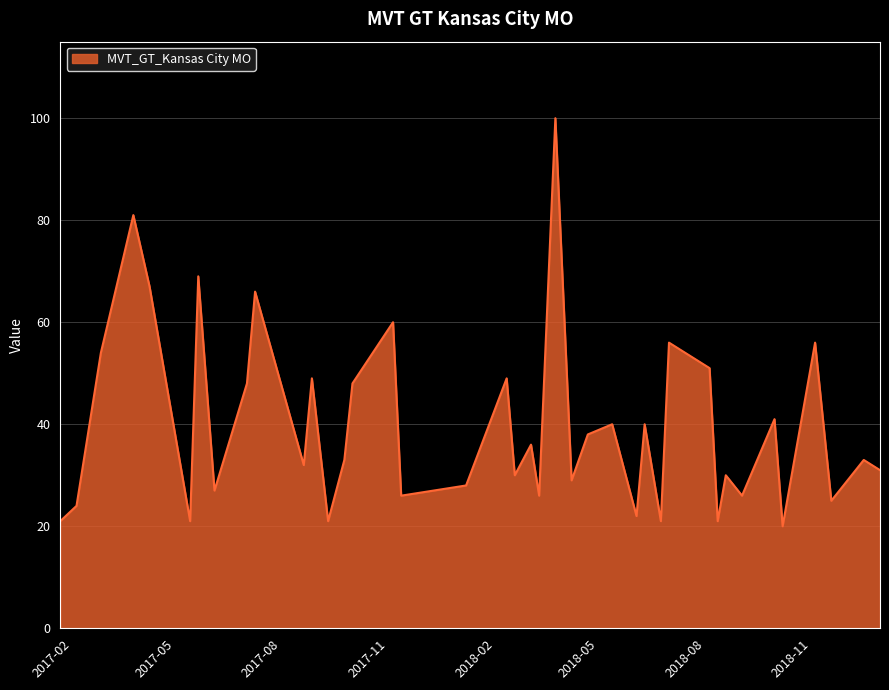

What is the minimum value shown in the chart?

20